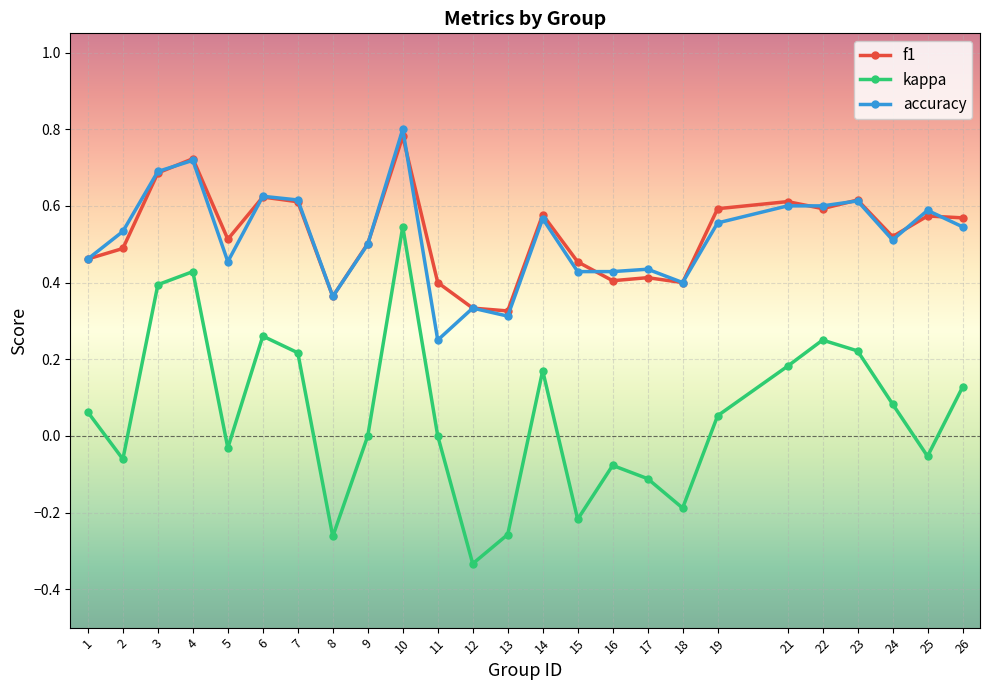

At which label is accuracy closest to 0?

11